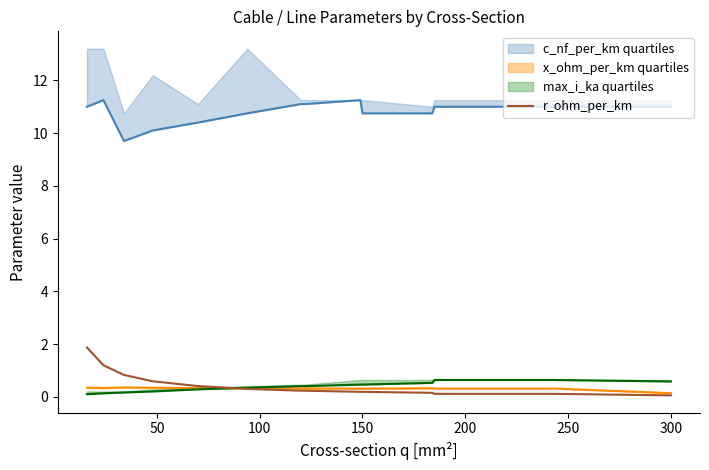

Is this an area chart (filled region under the line)?

No